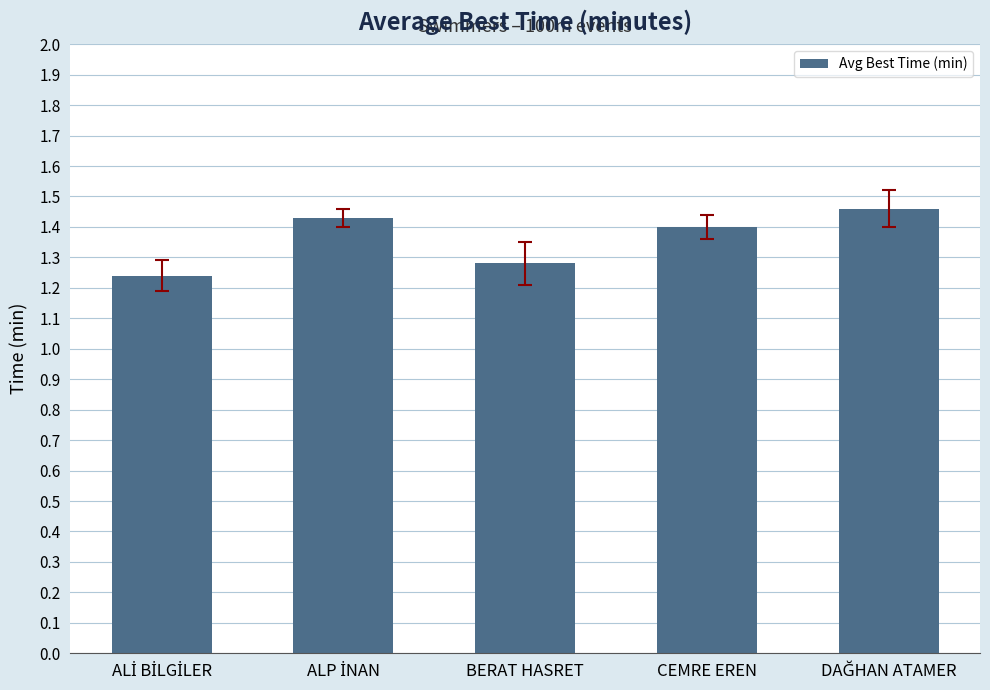

True or false: the data shows 0.6 at BERAT HASRET.

False